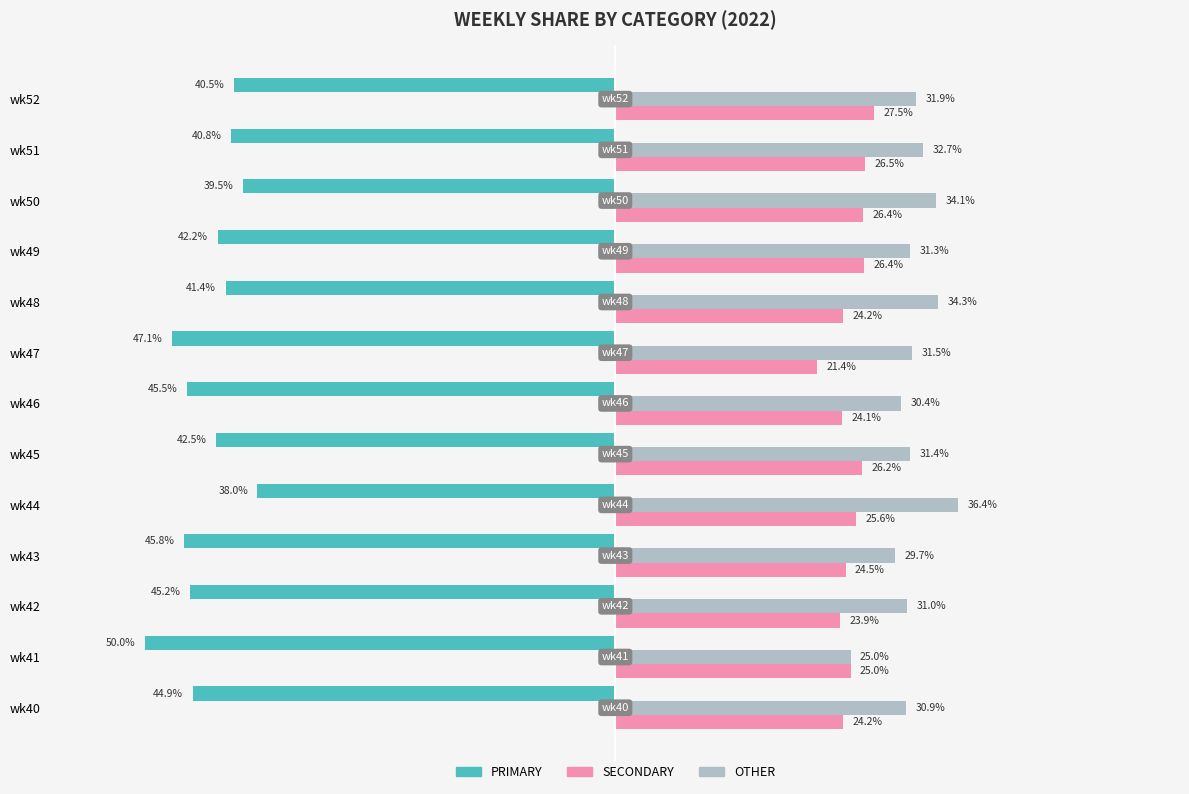

List the series in order of their peak value, lowest first.

PRIMARY, SECONDARY, OTHER